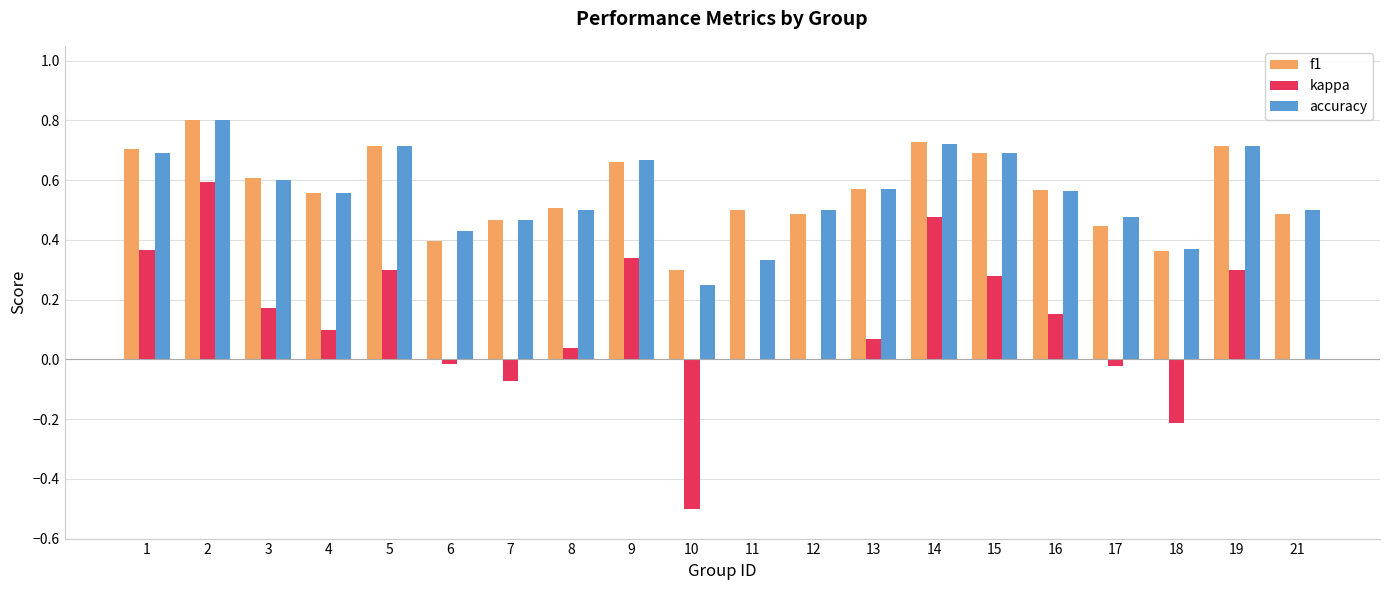

Are the bars grouped side by side (vs. stacked)?

Yes